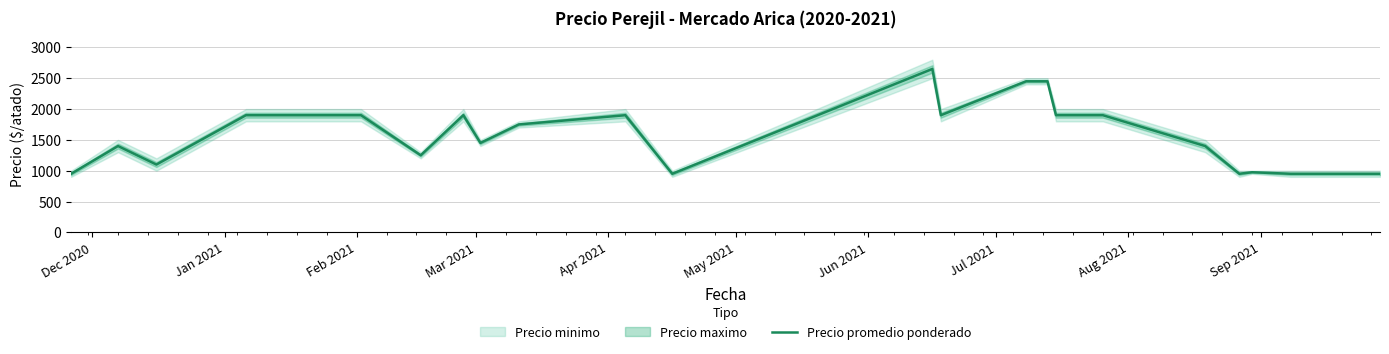

What is the maximum value for Precio promedio ponderado?

2650